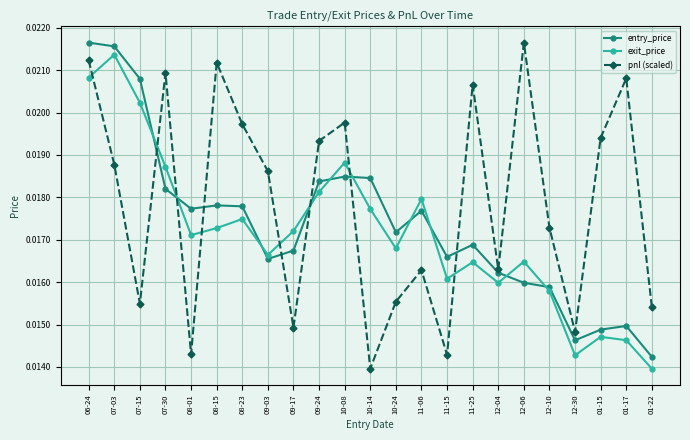

Does the chart have visible grid lines?

Yes